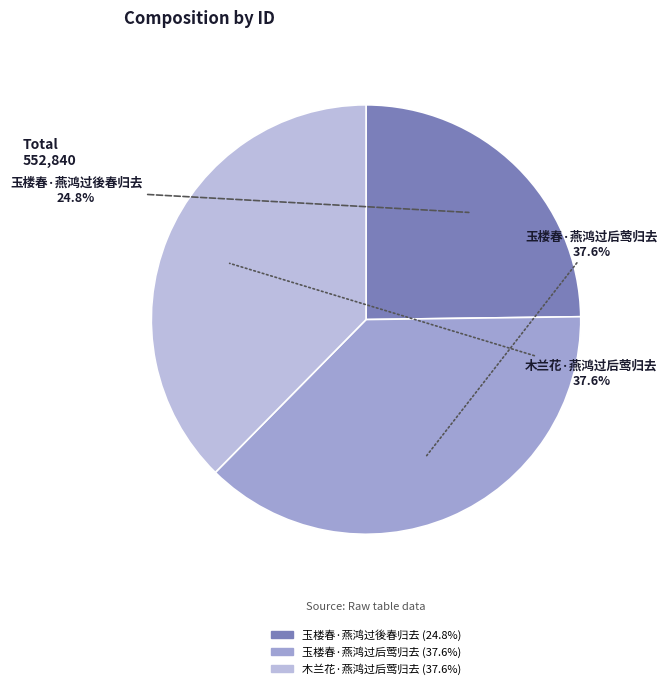

To the nearest percent, what percentage of the pie is 玉楼春·燕鸿过後春归去?

25%